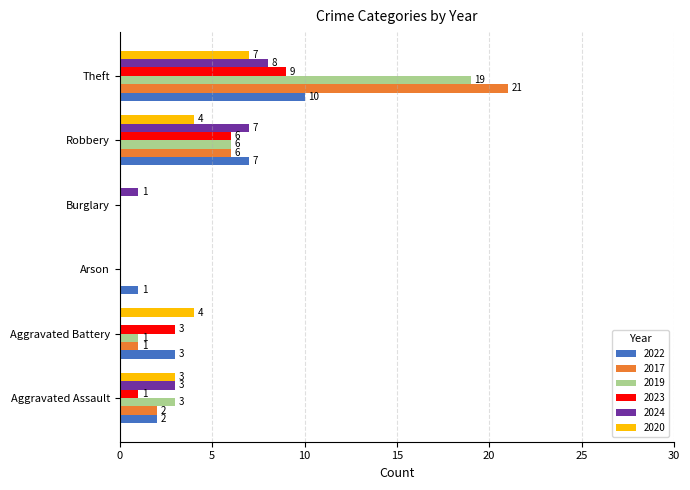

At which label does 2017 reach its peak?

Theft